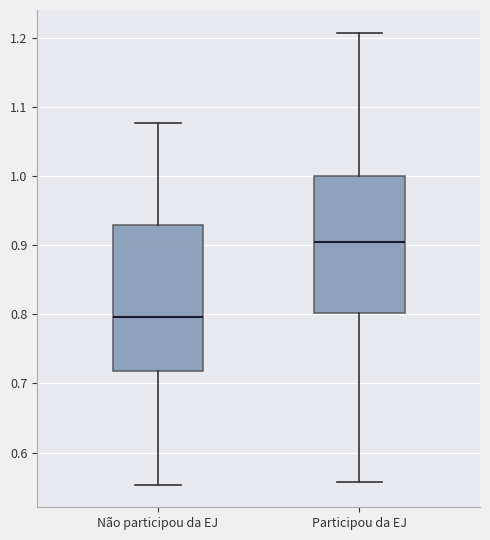

Which box is the tallest, from its lower edge to its upper edge?

Não participou da EJ